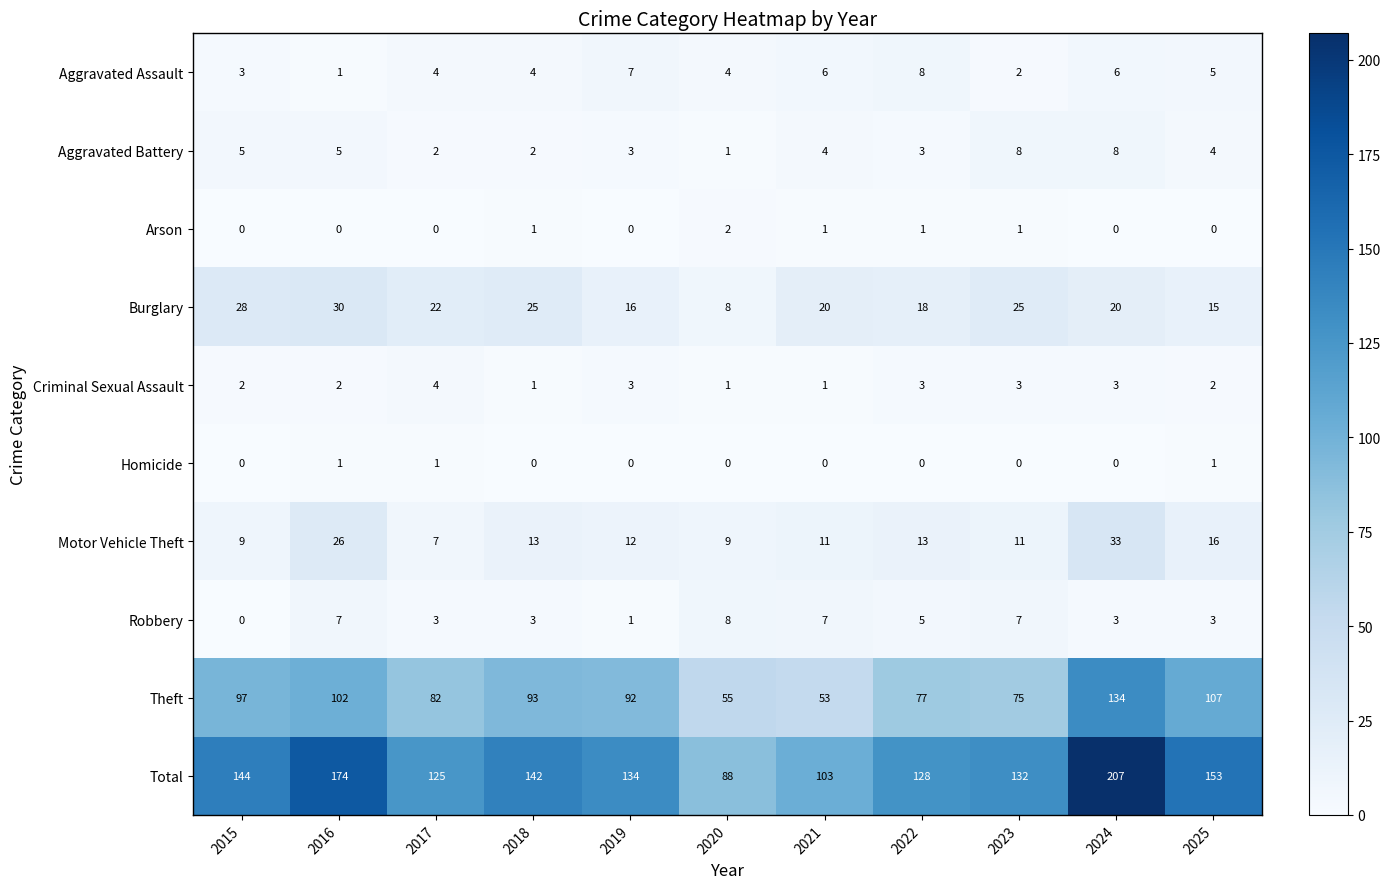

Rank the series at 2023 from highest to lowest value.

Total, Theft, Burglary, Motor Vehicle Theft, Aggravated Battery, Robbery, Criminal Sexual Assault, Aggravated Assault, Arson, Homicide